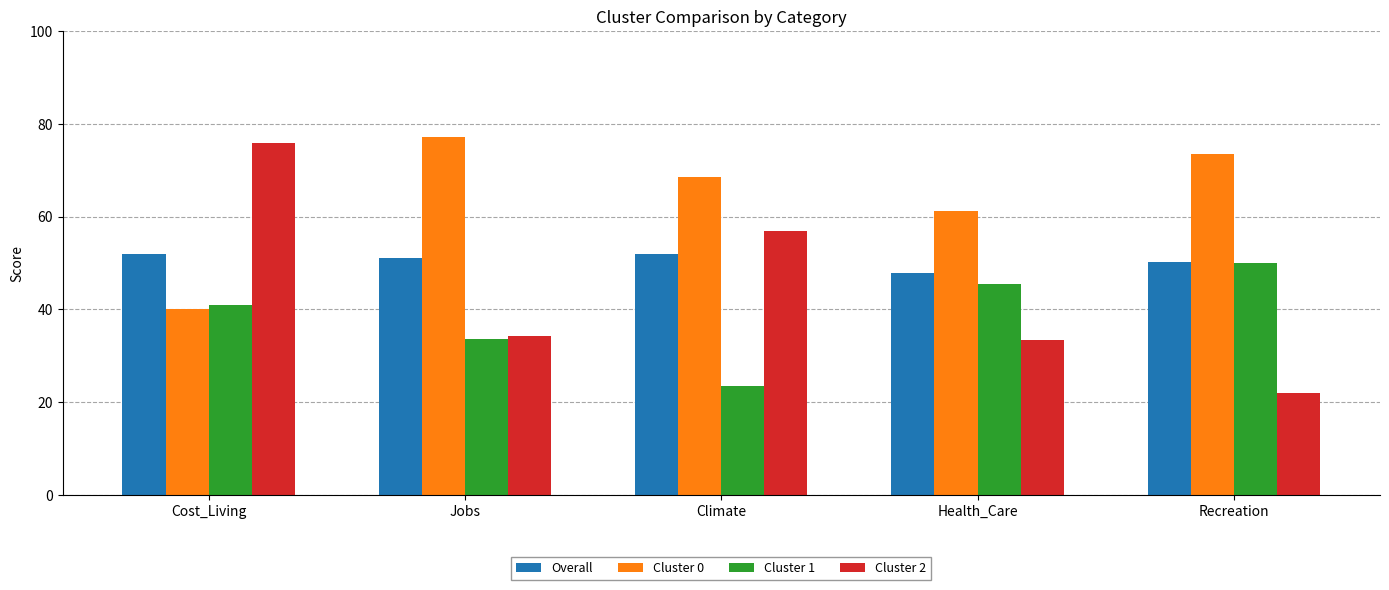

Is it true that Overall equals 23.3 at Recreation?

False